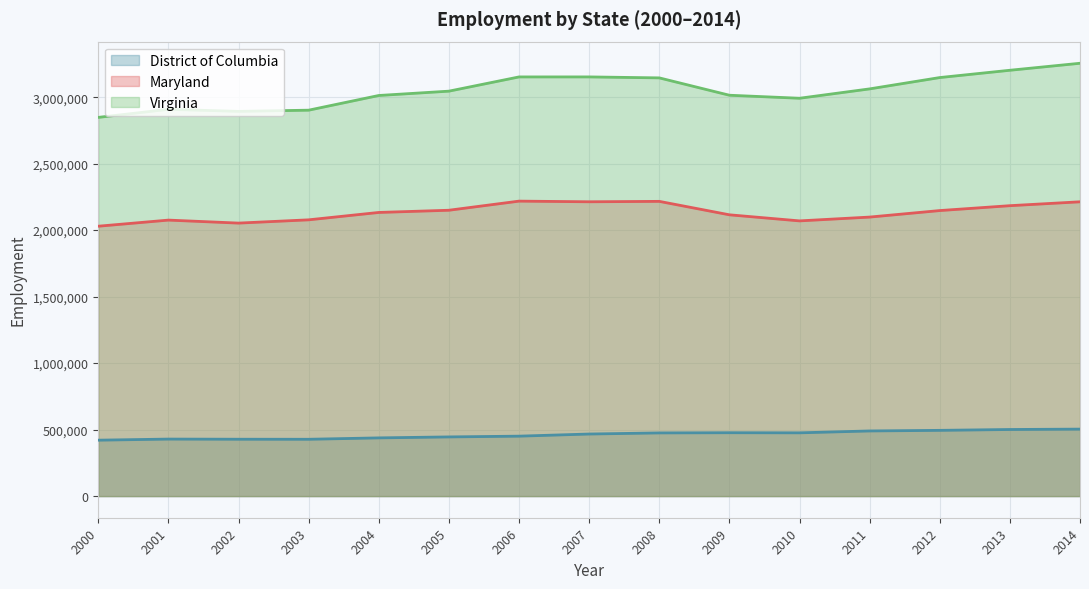

At which label is Virginia closest to 3051371?

2005